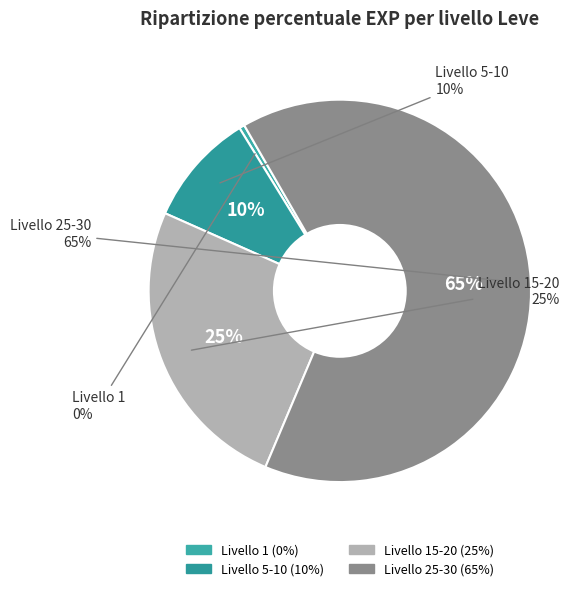

What is the smallest slice in the pie chart?

1